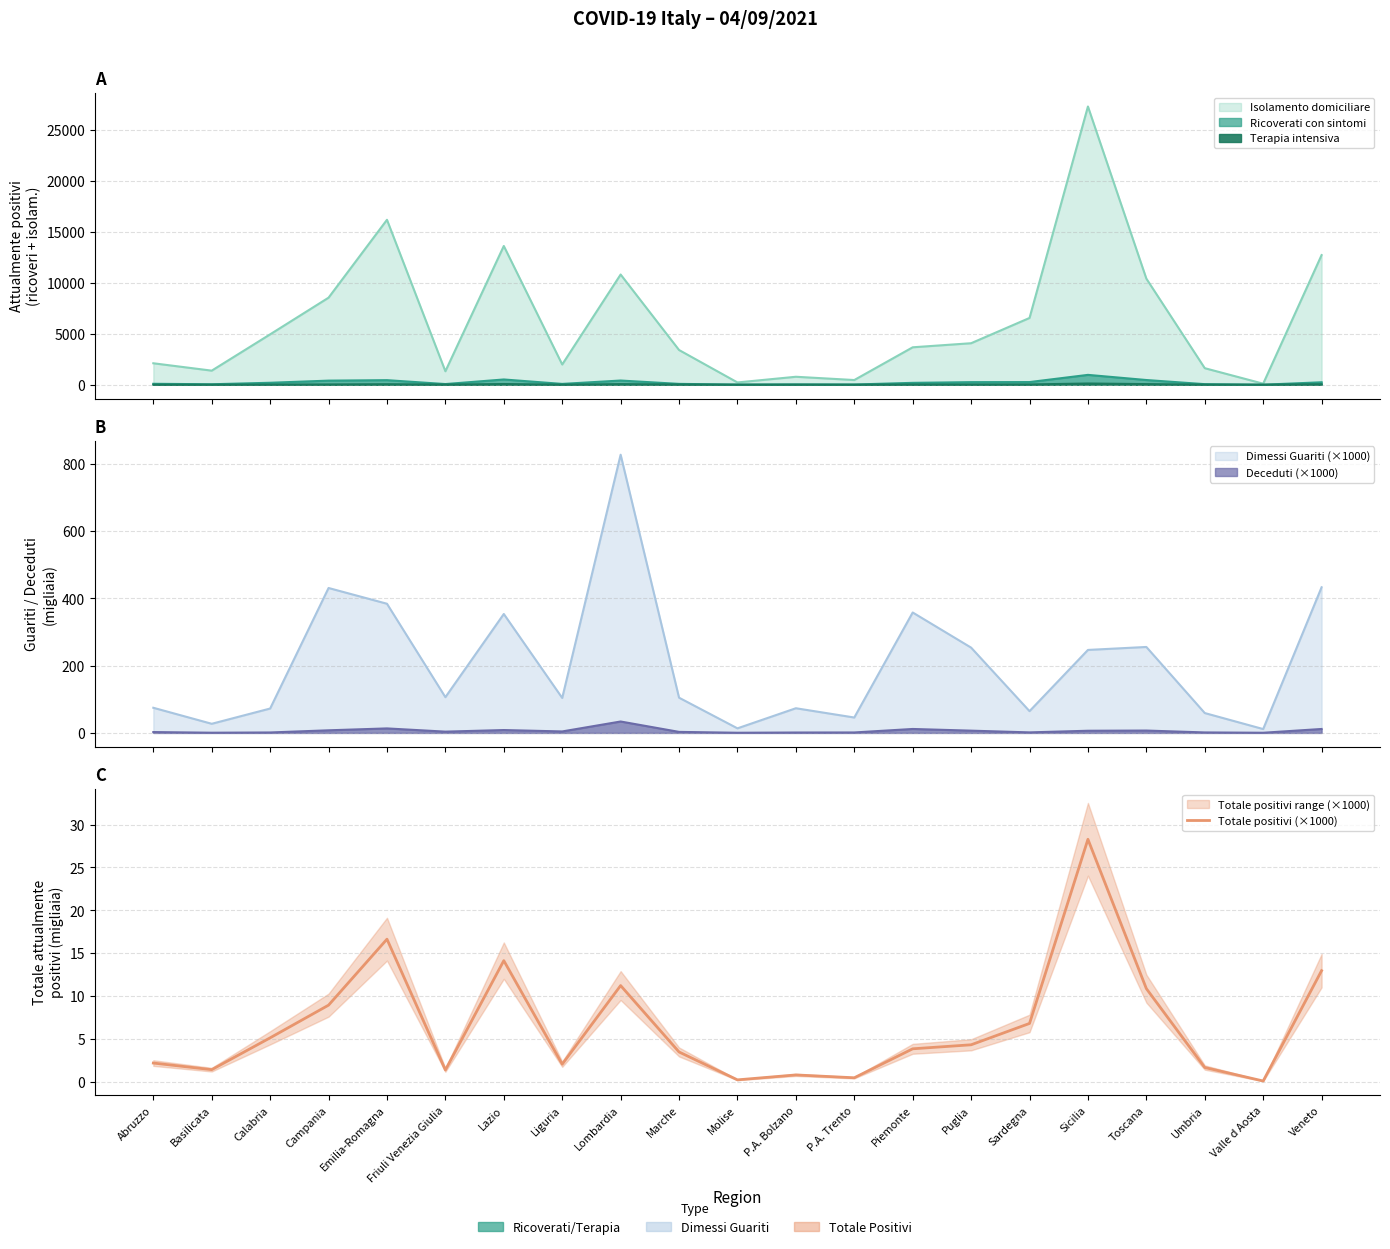

Which has a higher value, Marche or Lazio?

Lazio